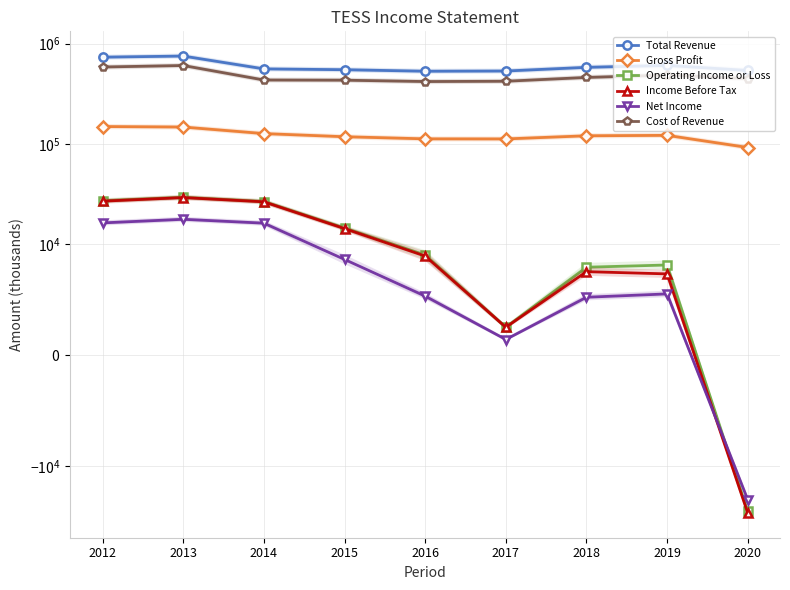

Reading right to left, transcribe all the data shown in this chart.

Total Revenue: 540300	606800	580300	533300	530700	549600	560100	752600	733400
Gross Profit: 91800	121400	120200	111800	112000	117600	126400	147000	148700
Operating Income or Loss: -28200	8100	7900	2500	9000	14400	26500	29200	27000
Income Before Tax: -29300	7300	7500	2500	8900	14200	26300	29000	26700
Net Income: -21600	5500	5200	1400	5300	8600	16100	17600	16200
Cost of Revenue: 448500	485500	460000	421500	418700	432000	433700	605500	584700